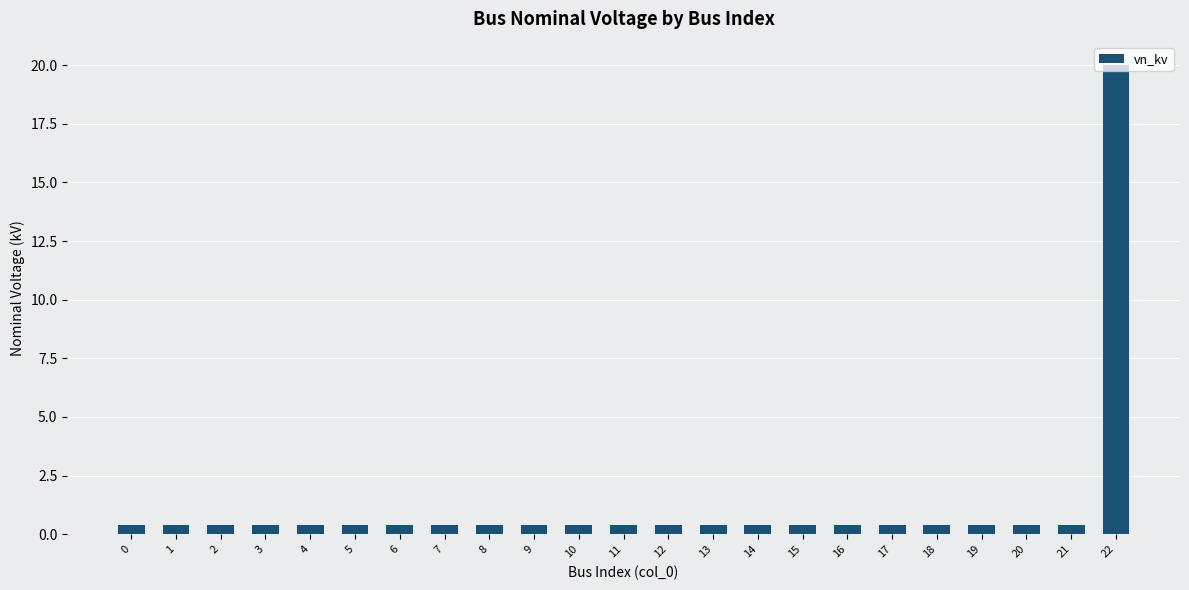

What is the value of the 21st bar from the left?

0.4